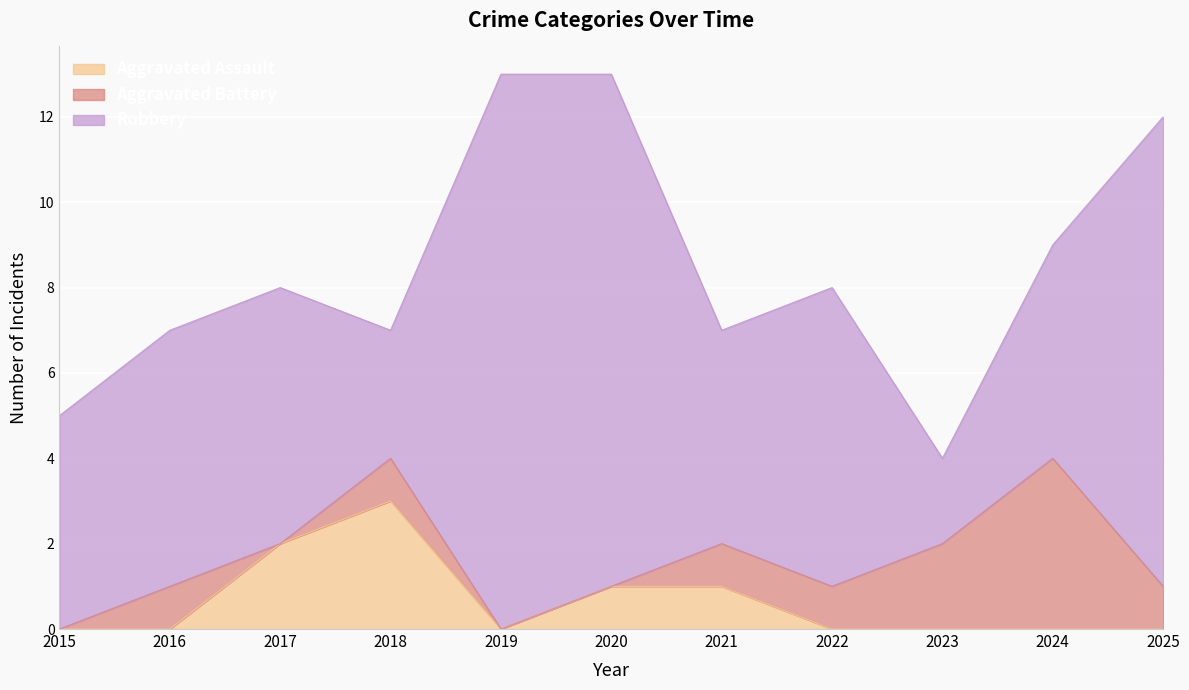

Reading left to right, extract all data points from this chart.

Aggravated Assault: 2015=0	2016=0	2017=2	2018=3	2019=0	2020=1	2021=1	2022=0	2023=0	2024=0	2025=0
Aggravated Battery: 2015=0	2016=1	2017=0	2018=1	2019=0	2020=0	2021=1	2022=1	2023=2	2024=4	2025=1
Robbery: 2015=5	2016=6	2017=6	2018=3	2019=13	2020=12	2021=5	2022=7	2023=2	2024=5	2025=11